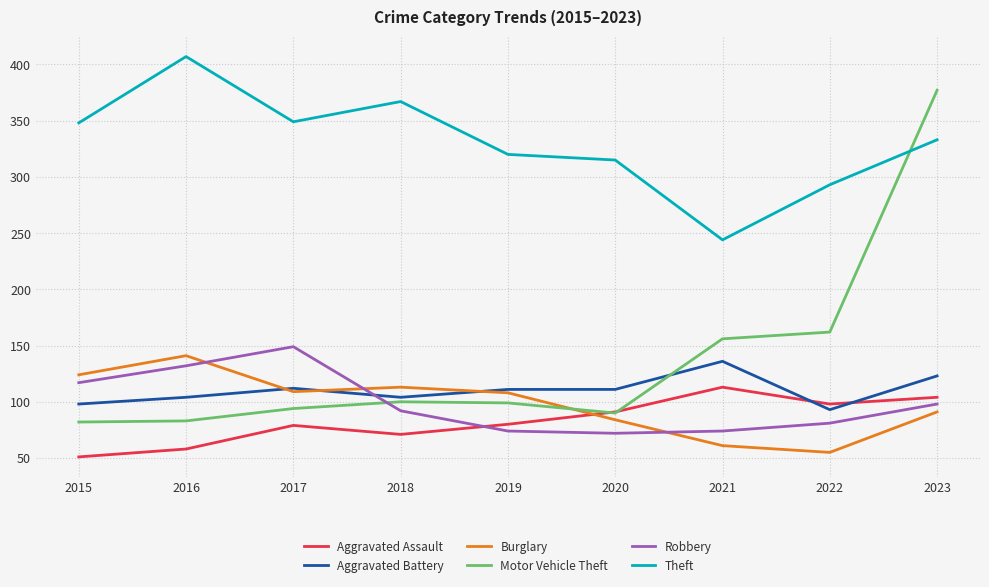

At which label does Burglary reach its minimum?

2022